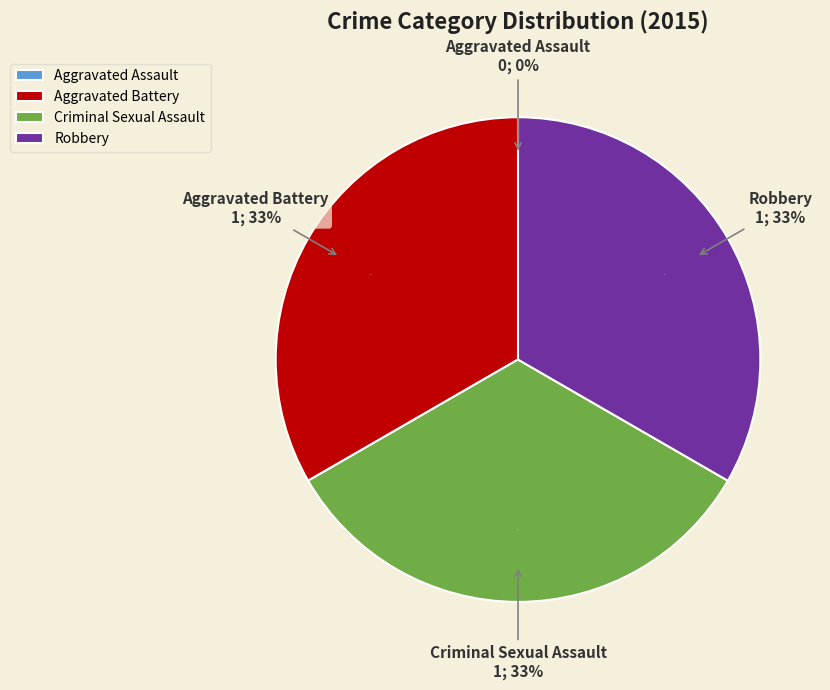

To the nearest percent, what is the average slice percentage?

25%